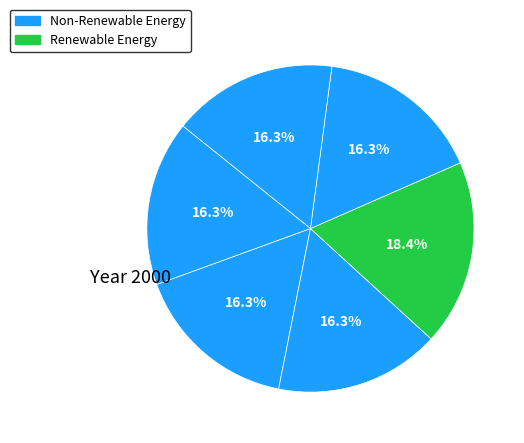

Count the number of slices in the pie.

6